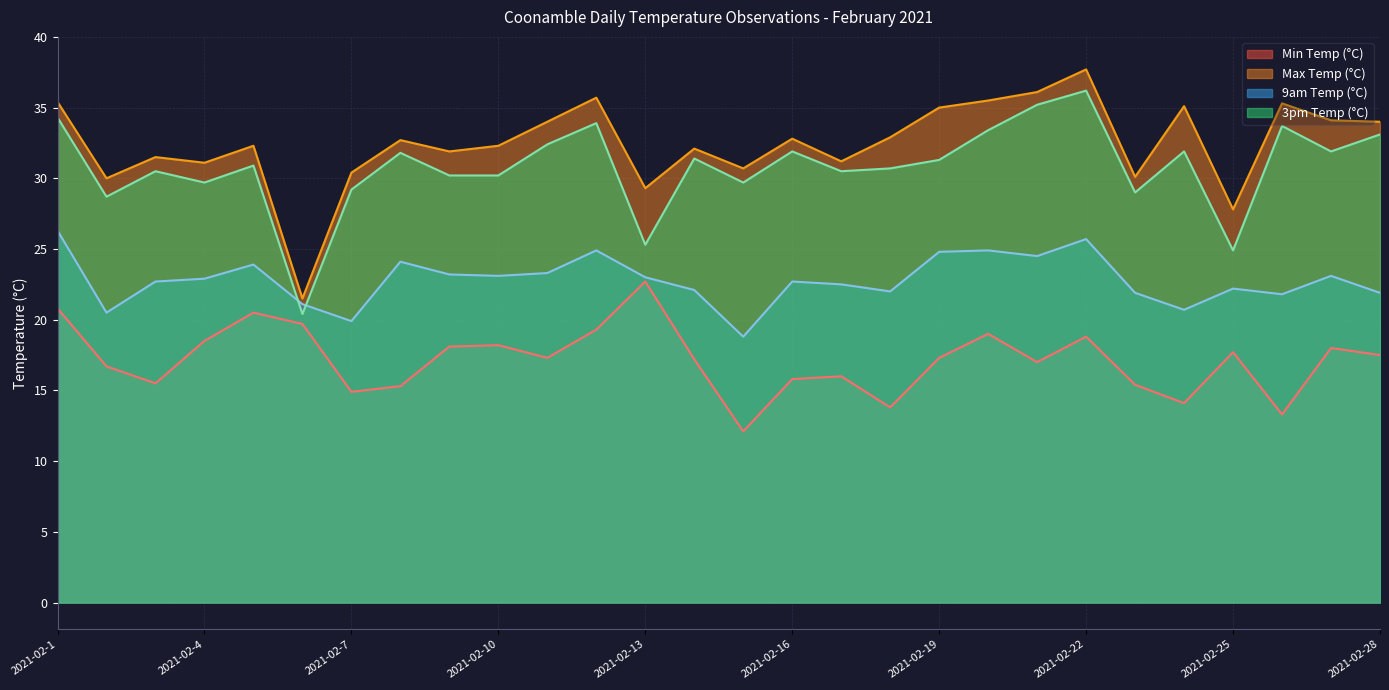

What is the difference between the Max Temp (°C) values at 2021-02-15 and 2021-02-2?

0.7